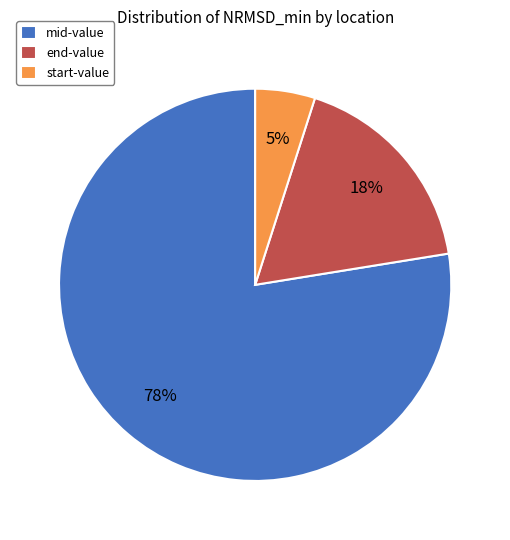

How many slices are in this pie chart?

3